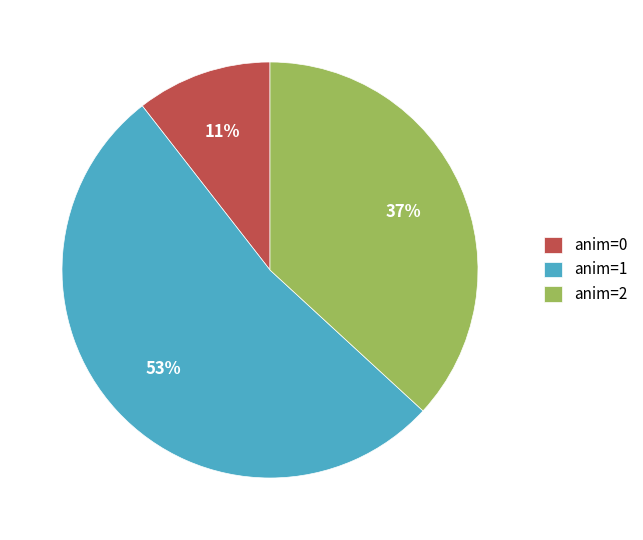

What percentage is the anim=2 slice, to the nearest percent?

37%